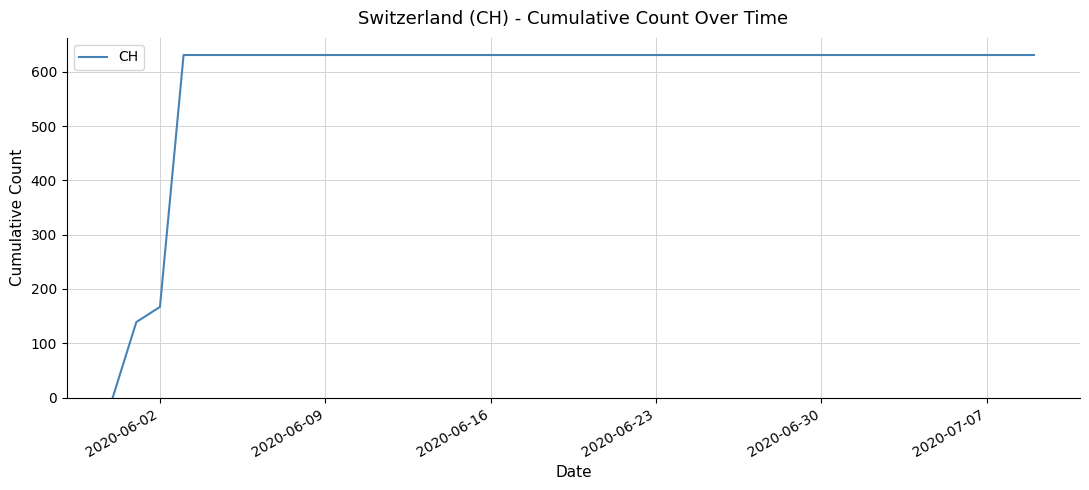

What is the difference between the maximum and minimum values?

631